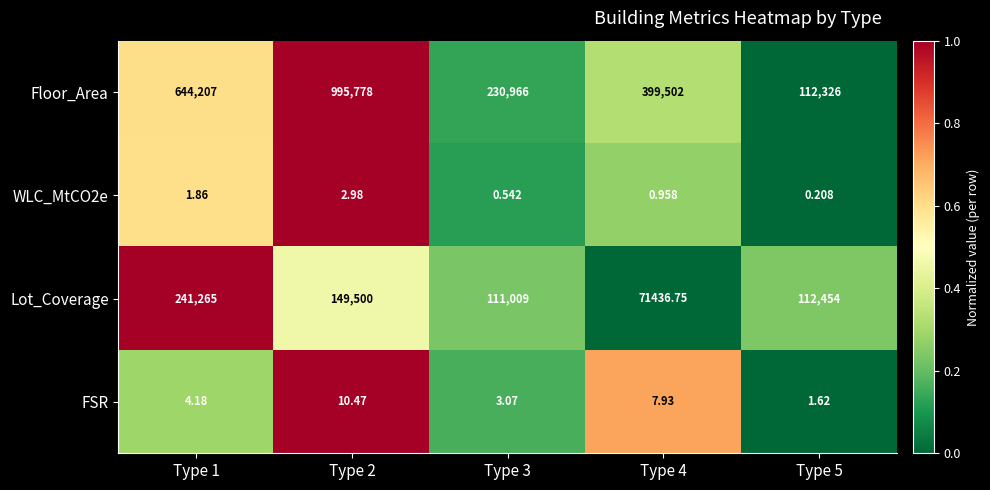

Between Type 2 and Type 5, which series saw the biggest shift?

Floor_Area